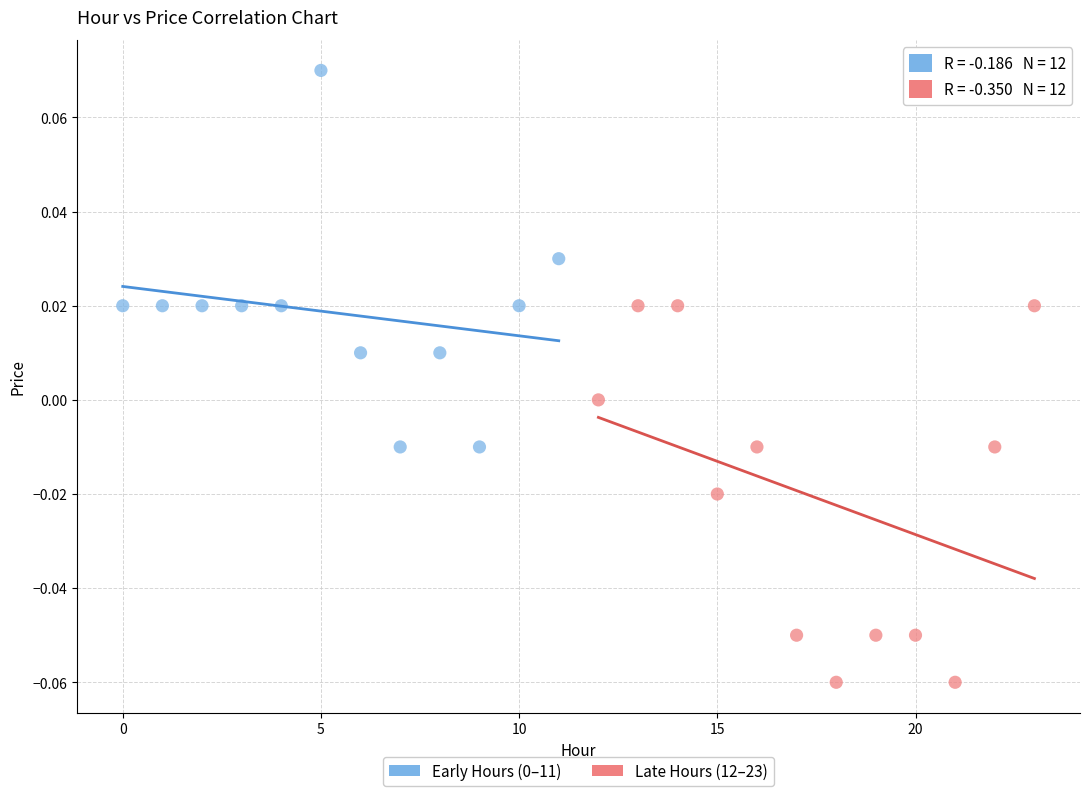

Which series reaches the minimum Y coordinate?

Late Hours (12–23)